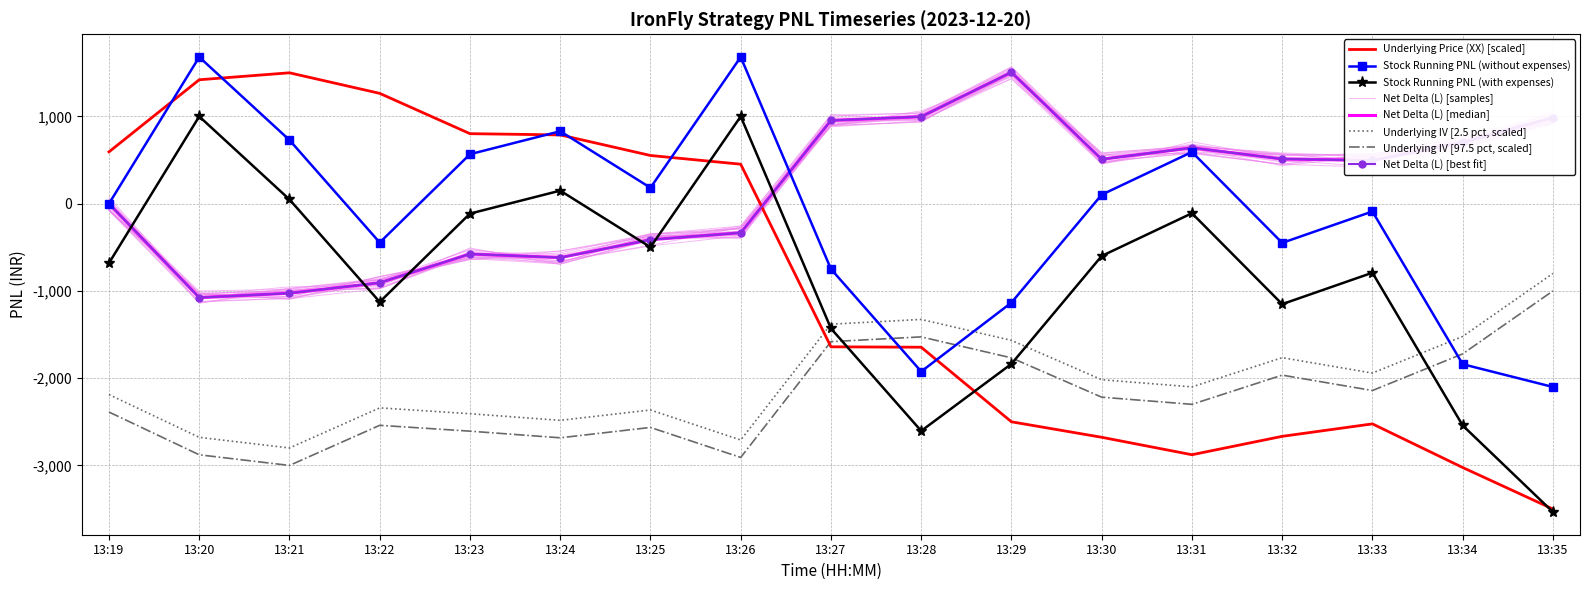

Between 13:21 and 13:31, which series saw the biggest shift?

Underlying Price (XX)